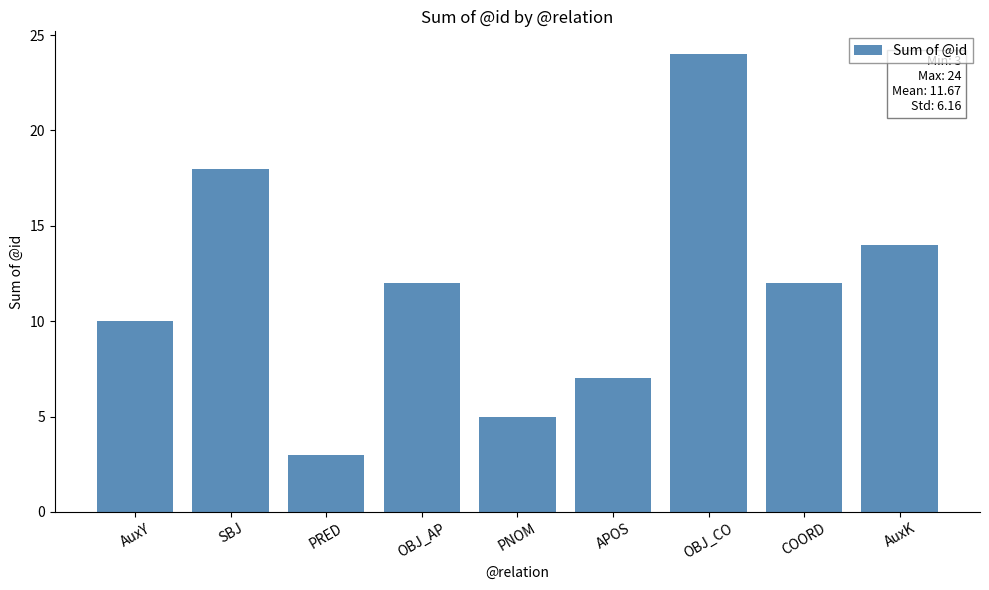

What position from the right is PNOM?

5